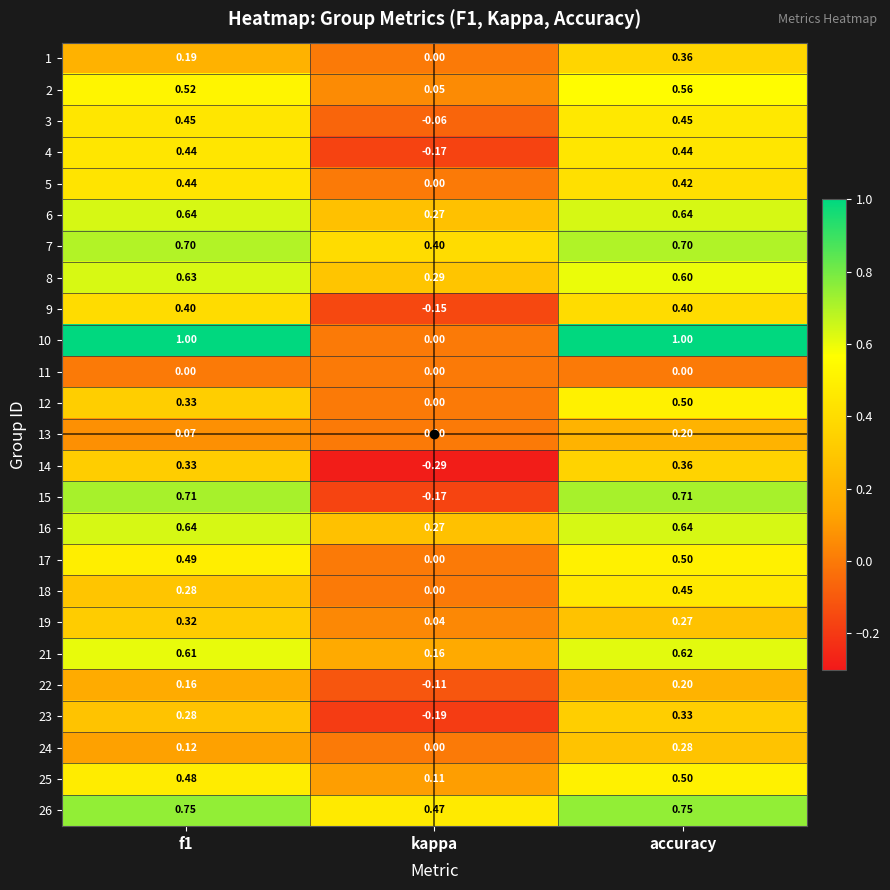

At which category is the sum across all series the highest?

accuracy